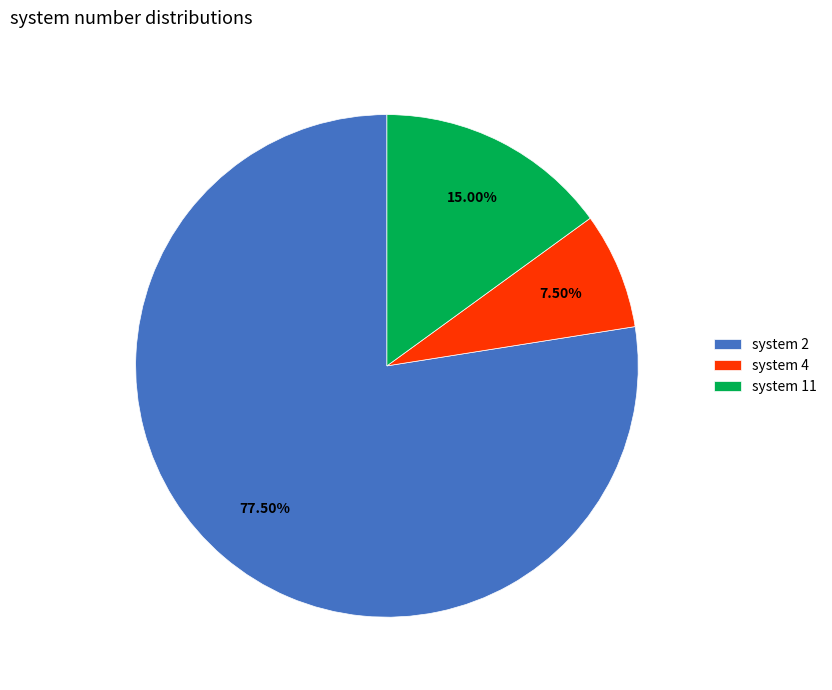

What is the smallest slice in the pie chart?

system 4